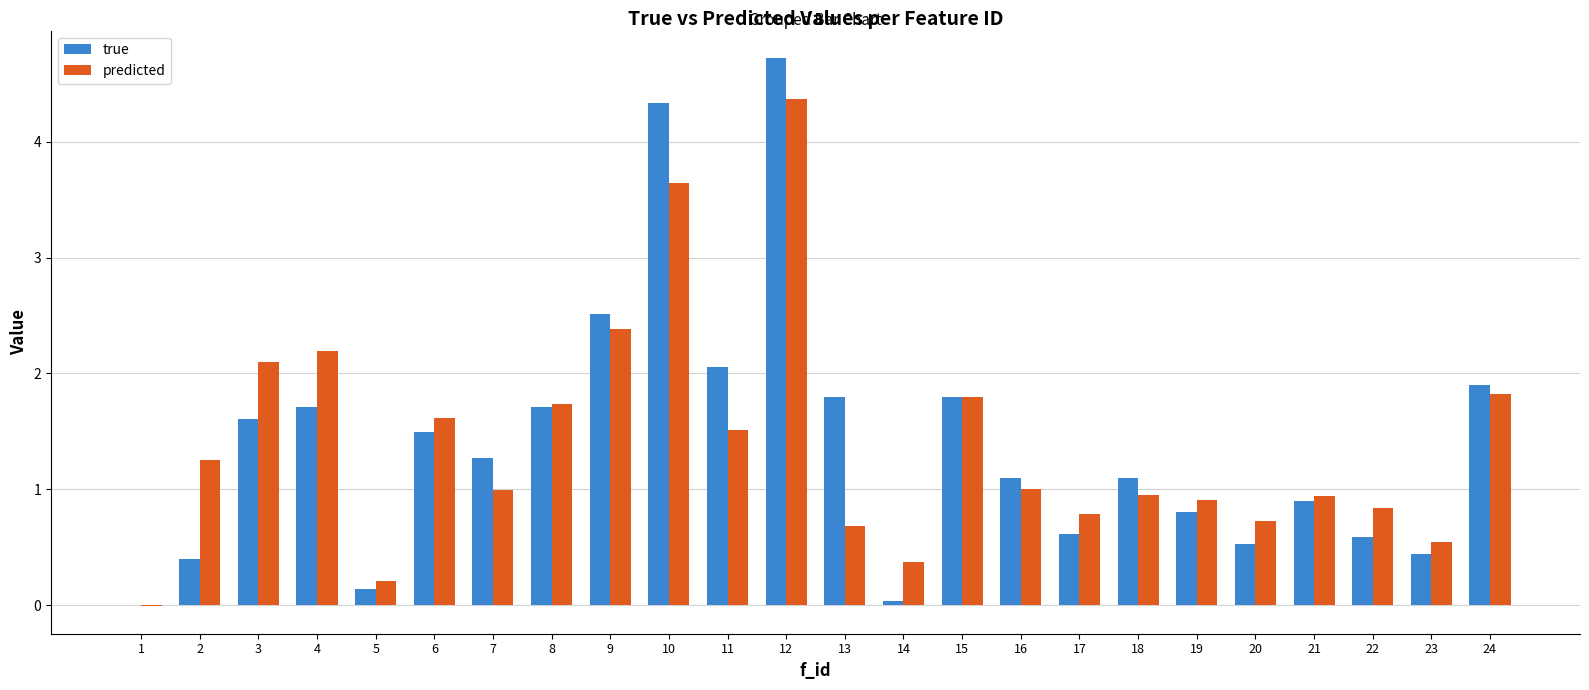

Is it true that predicted equals 2.4 at 9?

True